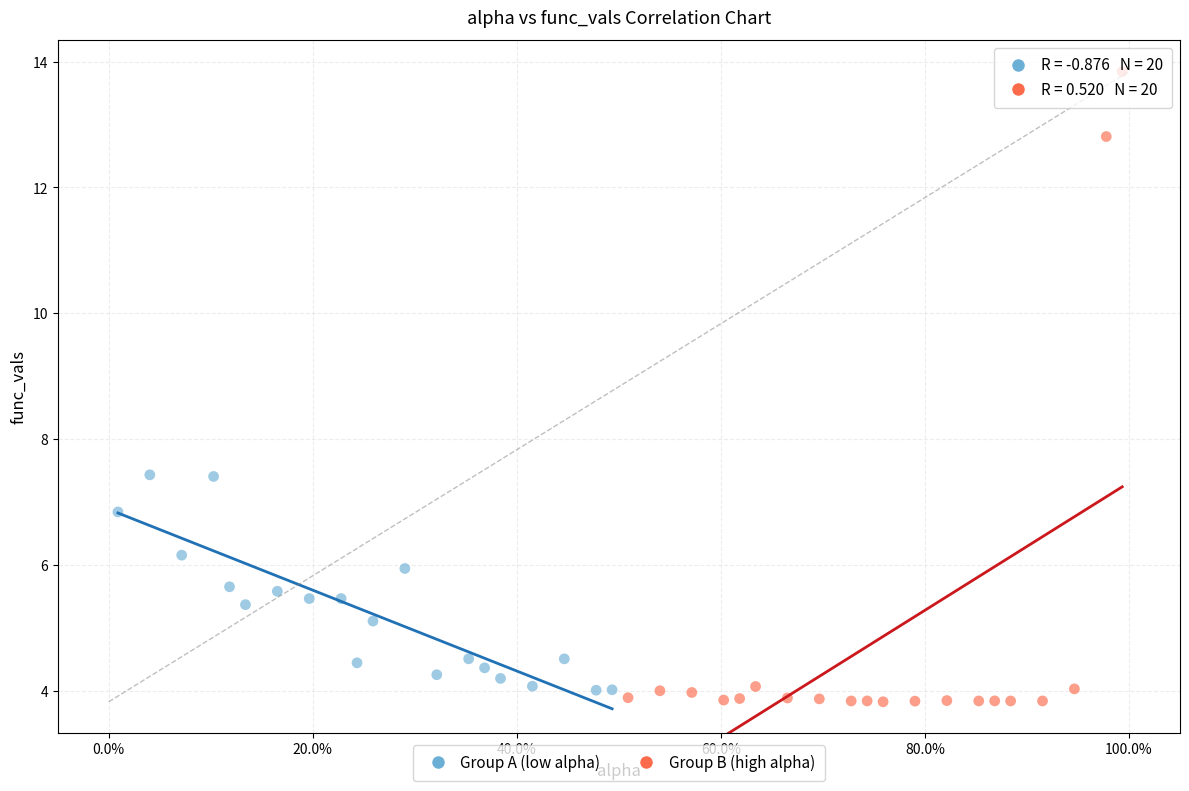

What are all the series names shown in the legend?

Group A (low alpha), Group B (high alpha)